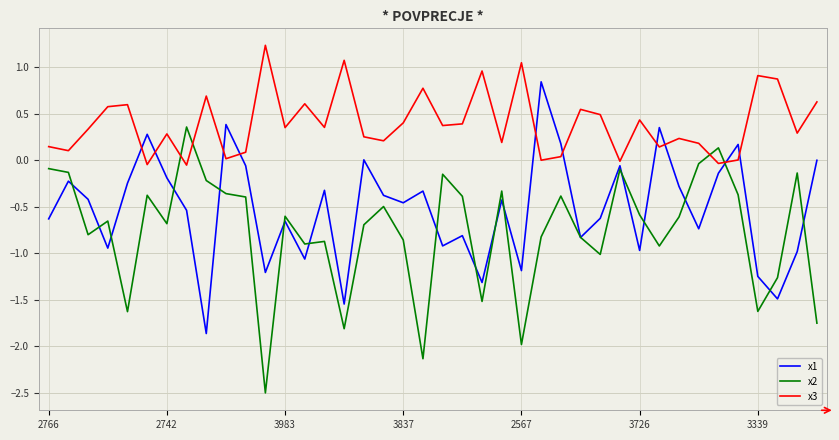

What is the greatest value displayed?

1.2